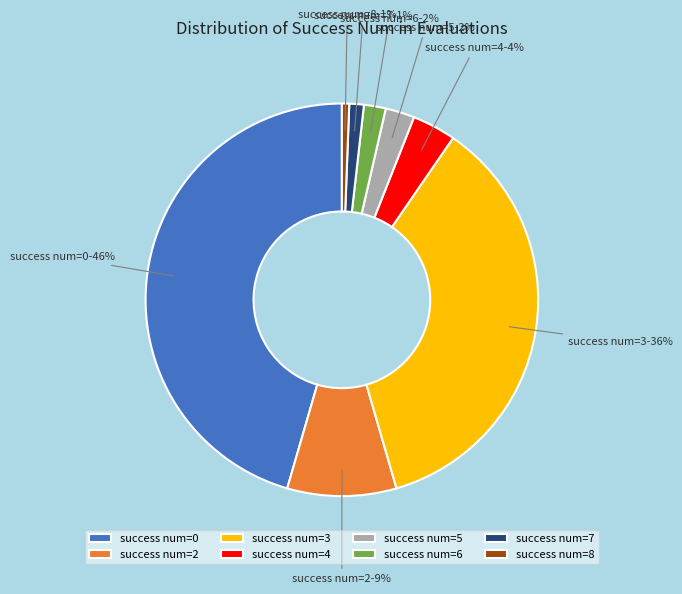

Is there a majority slice in this chart?

No